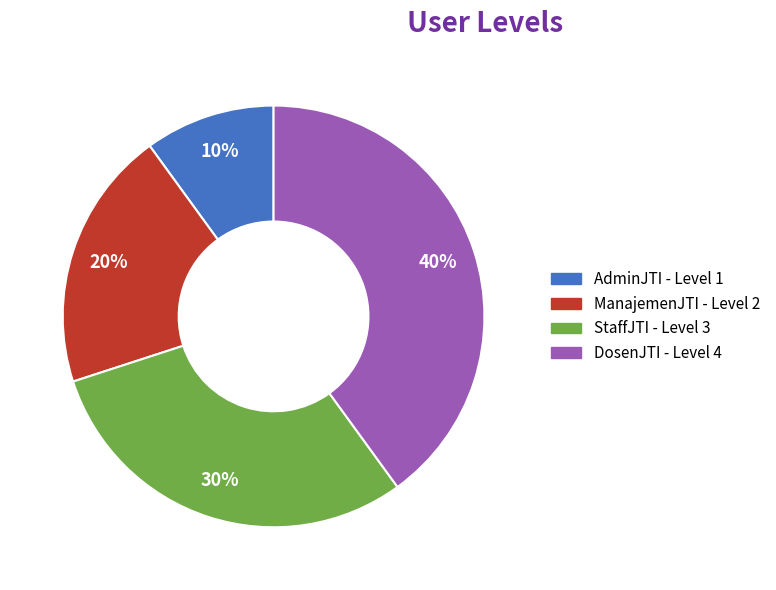

Which slice is the largest?

DosenJTI